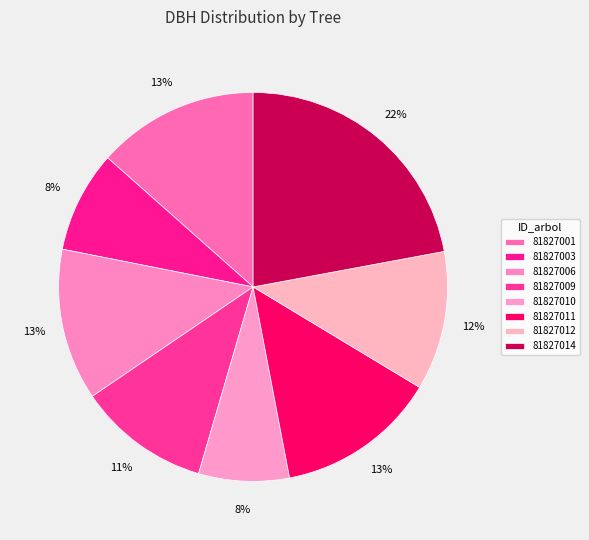

How many slices are in this pie chart?

8